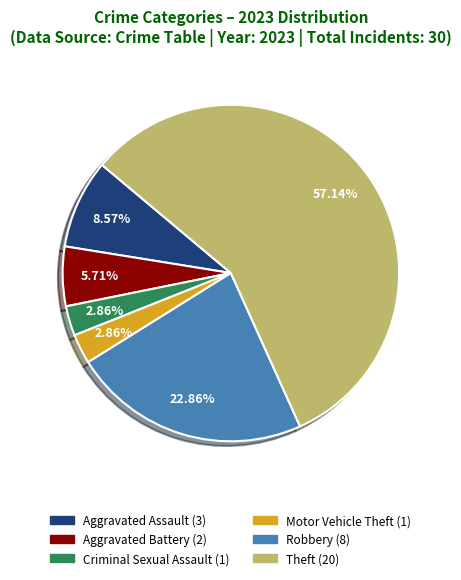

Which slice is the largest?

Theft